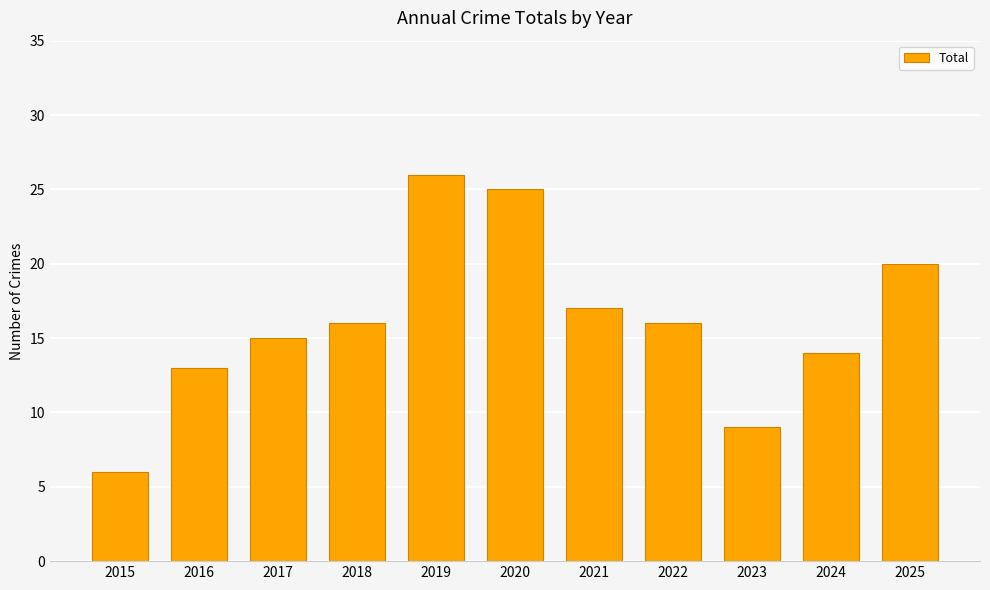

Reading left to right, list all the values displayed in this chart.

6	13	15	16	26	25	17	16	9	14	20